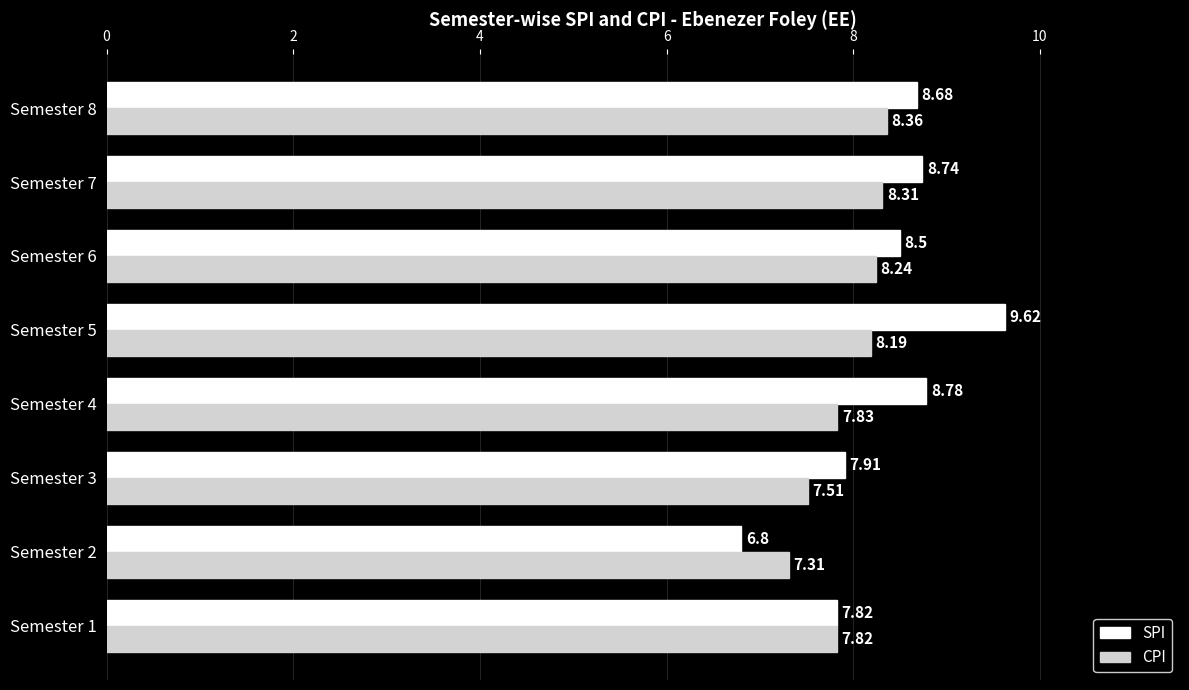

What is the difference between the second highest and second lowest values in the SPI series?

1.0